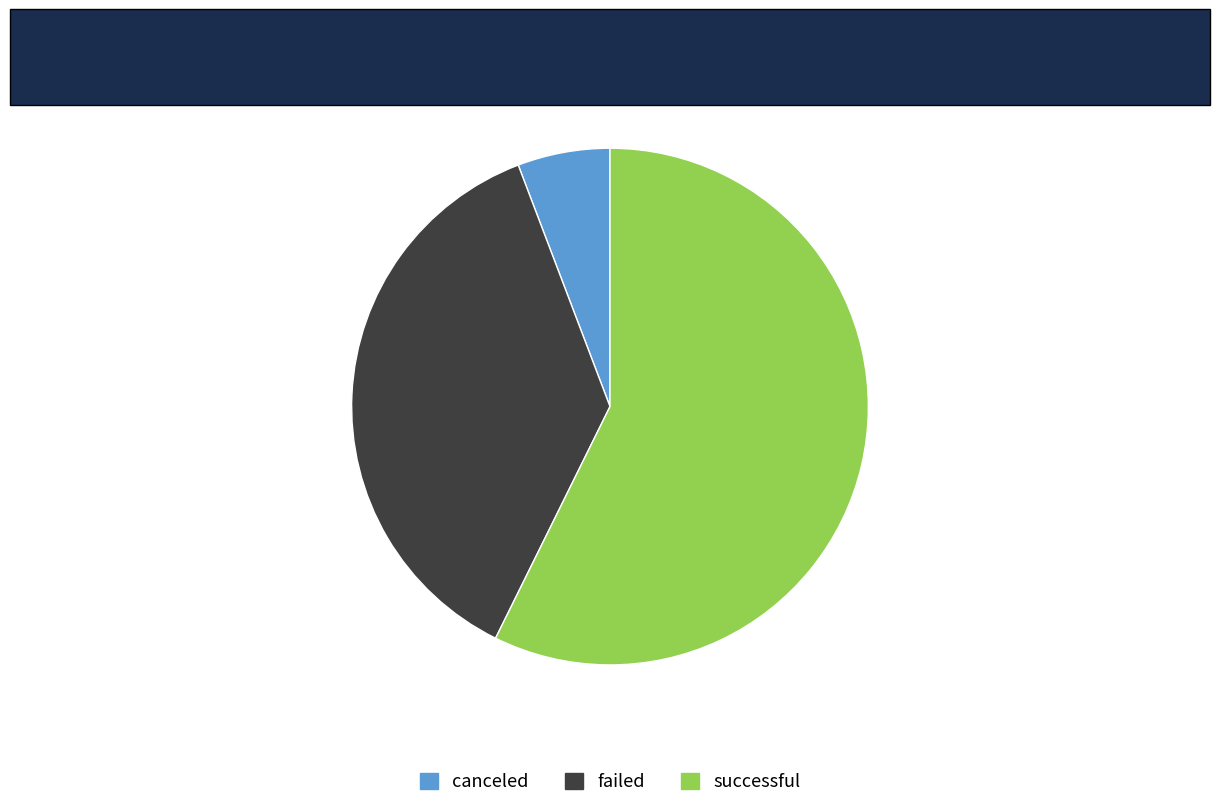

Combined, do successful and canceled account for over 50%?

Yes